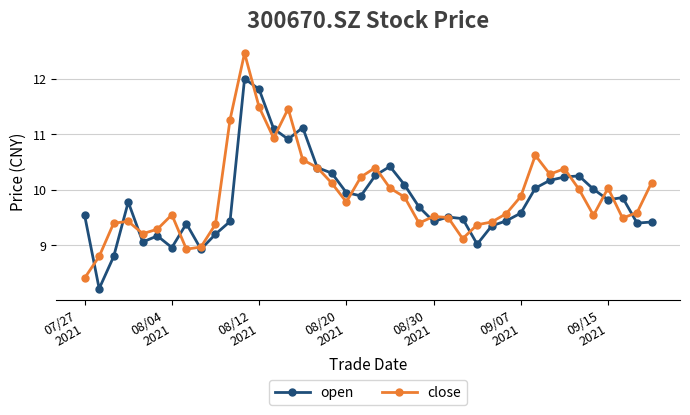

What is the greatest value displayed?

12.5